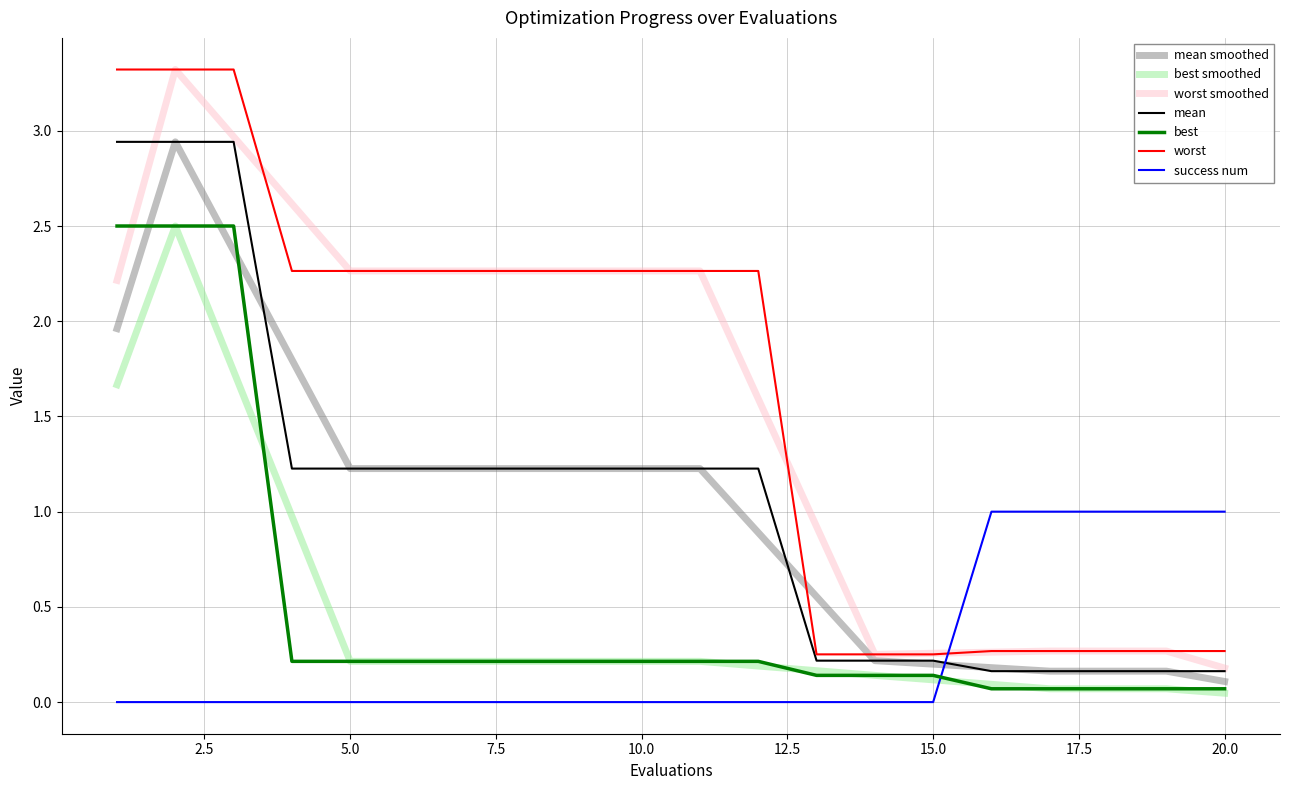

What is the maximum value shown in the chart?

3.3